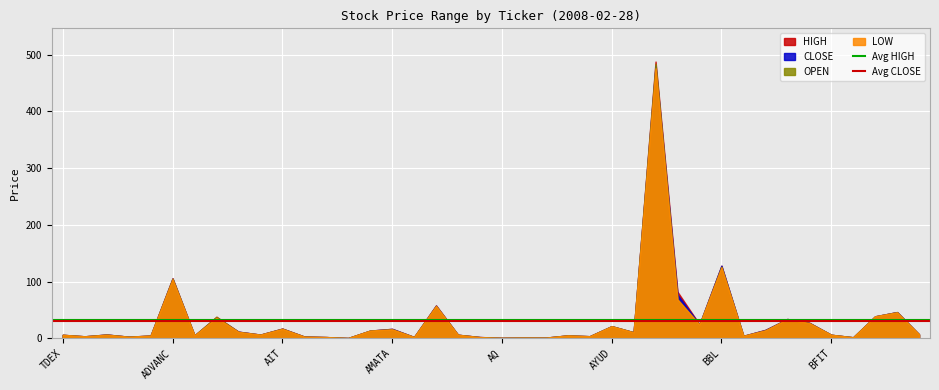

The Avg HIGH series shows 19.9 at TDEX. True or false?

False